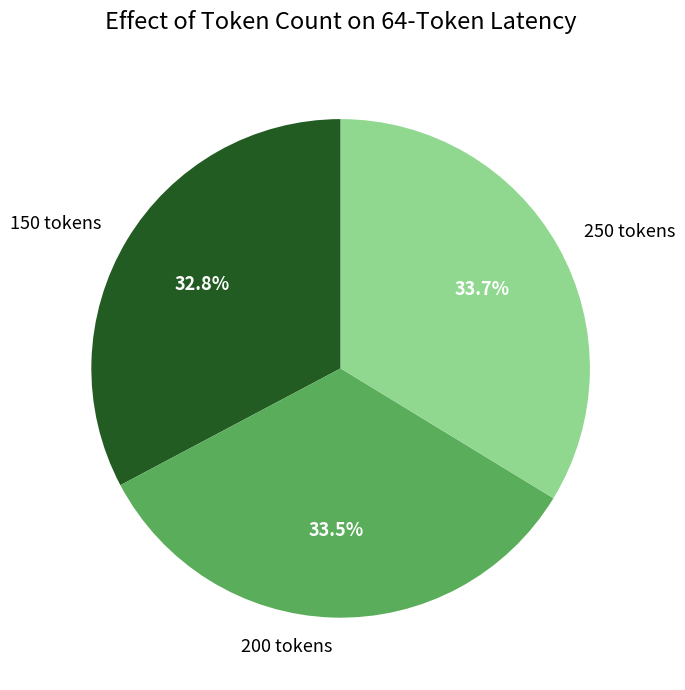

What percentage do 200 tokens and 250 tokens together represent?

67.2%